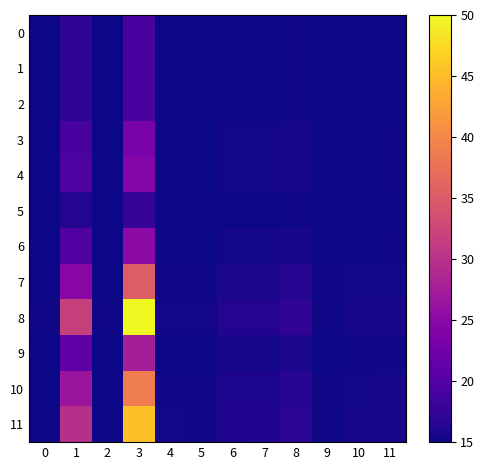

Reading left to right, what are all the values shown in this chart?

0: 0=15.0	1=16.9	2=15.0	3=19.0	4=15.0	5=15.0	6=15.1	7=15.1	8=15.2	9=15.0	10=15.0	11=15.1
1: 0=15.0	1=16.9	2=15.0	3=19.0	4=15.0	5=15.0	6=15.1	7=15.1	8=15.2	9=15.0	10=15.0	11=15.1
2: 0=15.0	1=16.9	2=15.0	3=19.0	4=15.0	5=15.0	6=15.1	7=15.1	8=15.2	9=15.0	10=15.0	11=15.1
3: 0=15.0	1=19.0	2=15.0	3=23.3	4=15.1	5=15.1	6=15.3	7=15.3	8=15.5	9=15.1	10=15.1	11=15.1
4: 0=15.0	1=19.6	2=15.0	3=24.5	4=15.1	5=15.1	6=15.3	7=15.3	8=15.6	9=15.1	10=15.1	11=15.2
5: 0=15.0	1=16.3	2=15.0	3=17.6	4=15.0	5=15.0	6=15.1	7=15.1	8=15.2	9=15.0	10=15.0	11=15.0
6: 0=15.0	1=19.8	2=15.0	3=25.0	4=15.1	5=15.1	6=15.3	7=15.4	8=15.6	9=15.1	10=15.1	11=15.2
7: 0=15.1	1=24.8	2=15.1	3=35.2	4=15.2	5=15.2	6=15.7	7=15.7	8=16.3	9=15.1	10=15.3	11=15.4
8: 0=15.2	1=31.9	2=15.2	3=50.0	4=15.4	5=15.3	6=16.2	7=16.3	8=17.2	9=15.3	10=15.5	11=15.6
9: 0=15.0	1=21.1	2=15.0	3=27.6	4=15.1	5=15.1	6=15.4	7=15.4	8=15.8	9=15.1	10=15.2	11=15.2
10: 0=15.1	1=26.5	2=15.1	3=38.8	4=15.3	5=15.2	6=15.8	7=15.9	8=16.5	9=15.2	10=15.3	11=15.4
11: 0=15.1	1=29.7	2=15.1	3=45.5	4=15.3	5=15.3	6=16.1	7=16.1	8=16.9	9=15.2	10=15.4	11=15.5